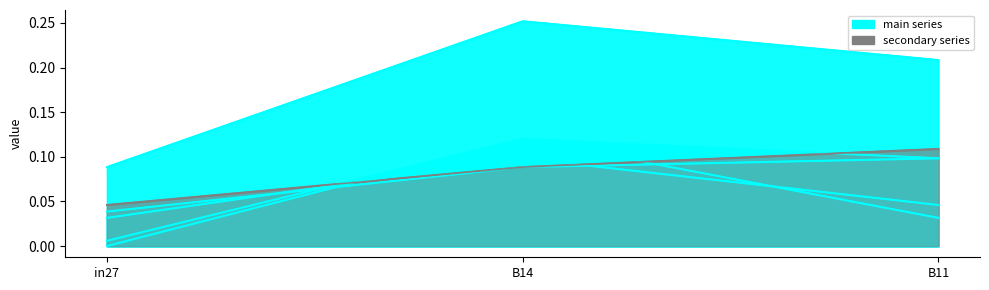

What is the label of the 1st point from the left?

in27